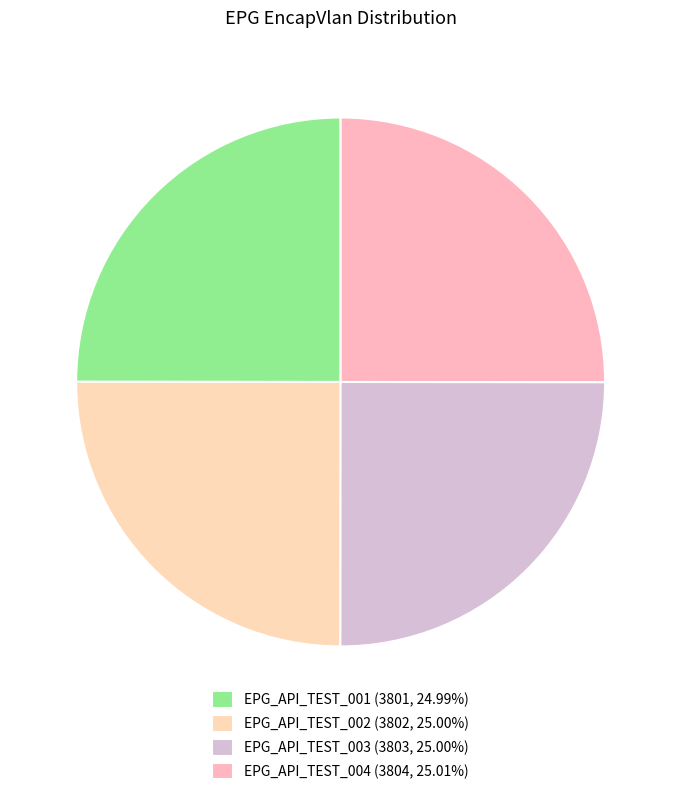

Count the number of slices in the pie.

4